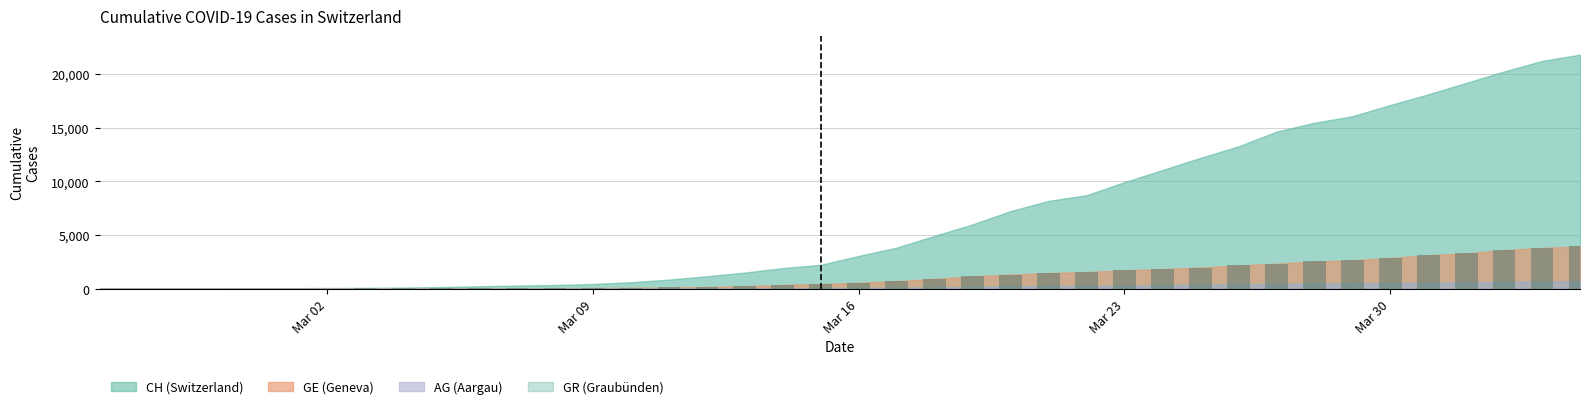

What is the sum of all values?

44876